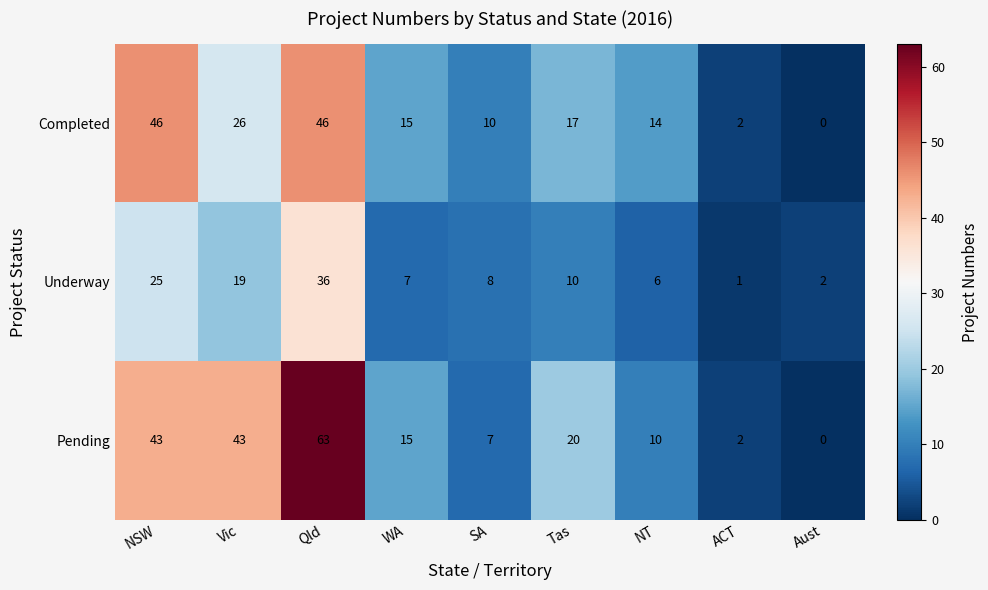

Count the number of data series in this chart.

3